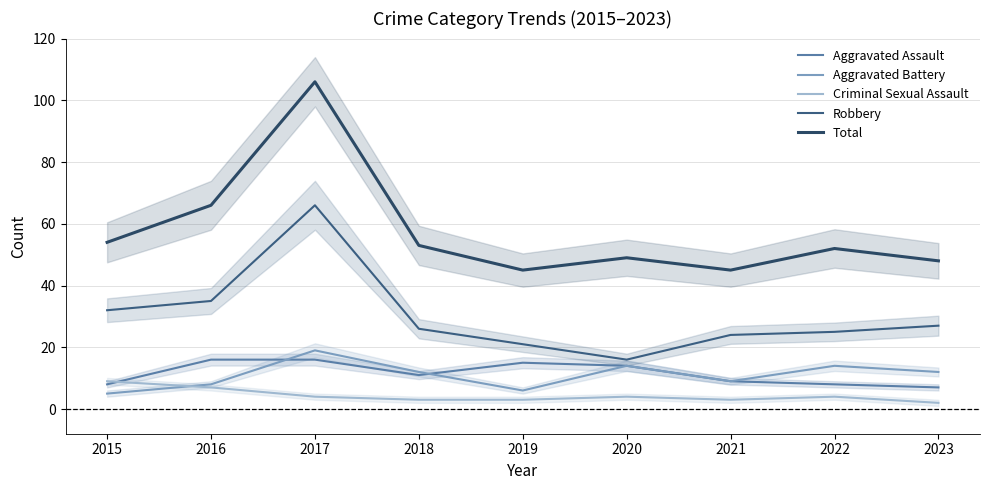

What is the sum of the Aggravated Battery values at 2023 and 2017?

31